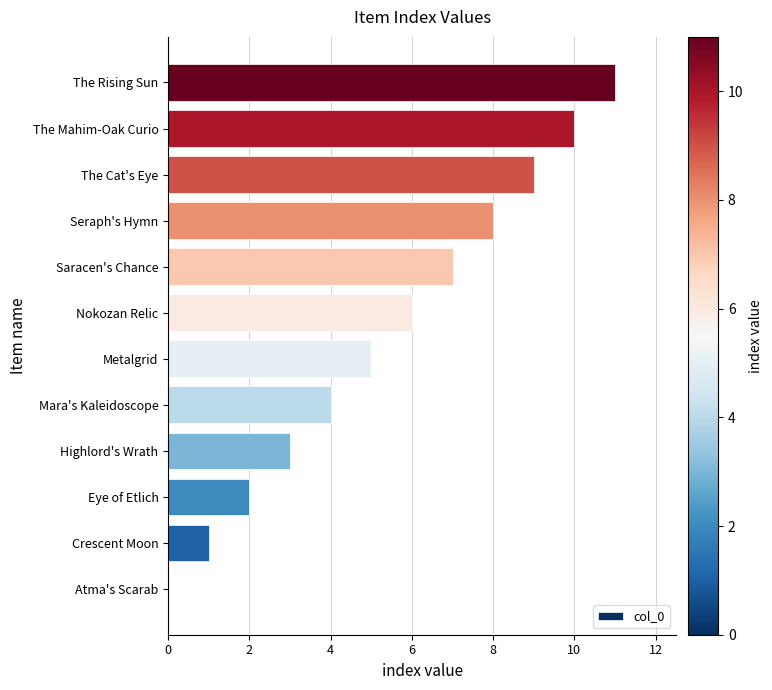

What is the change in value from Crescent Moon to The Mahim-Oak Curio?

+9